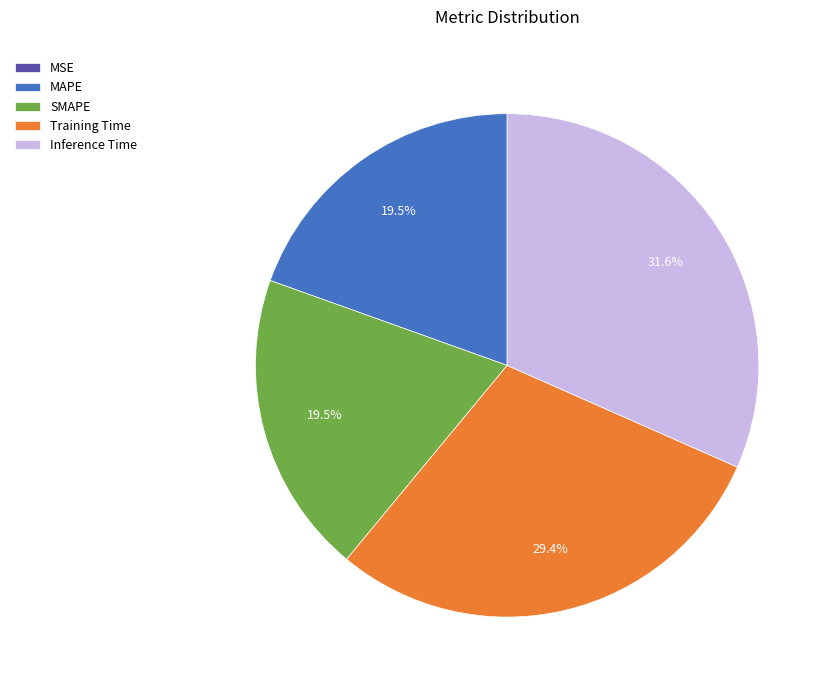

Does any single category account for the majority?

No